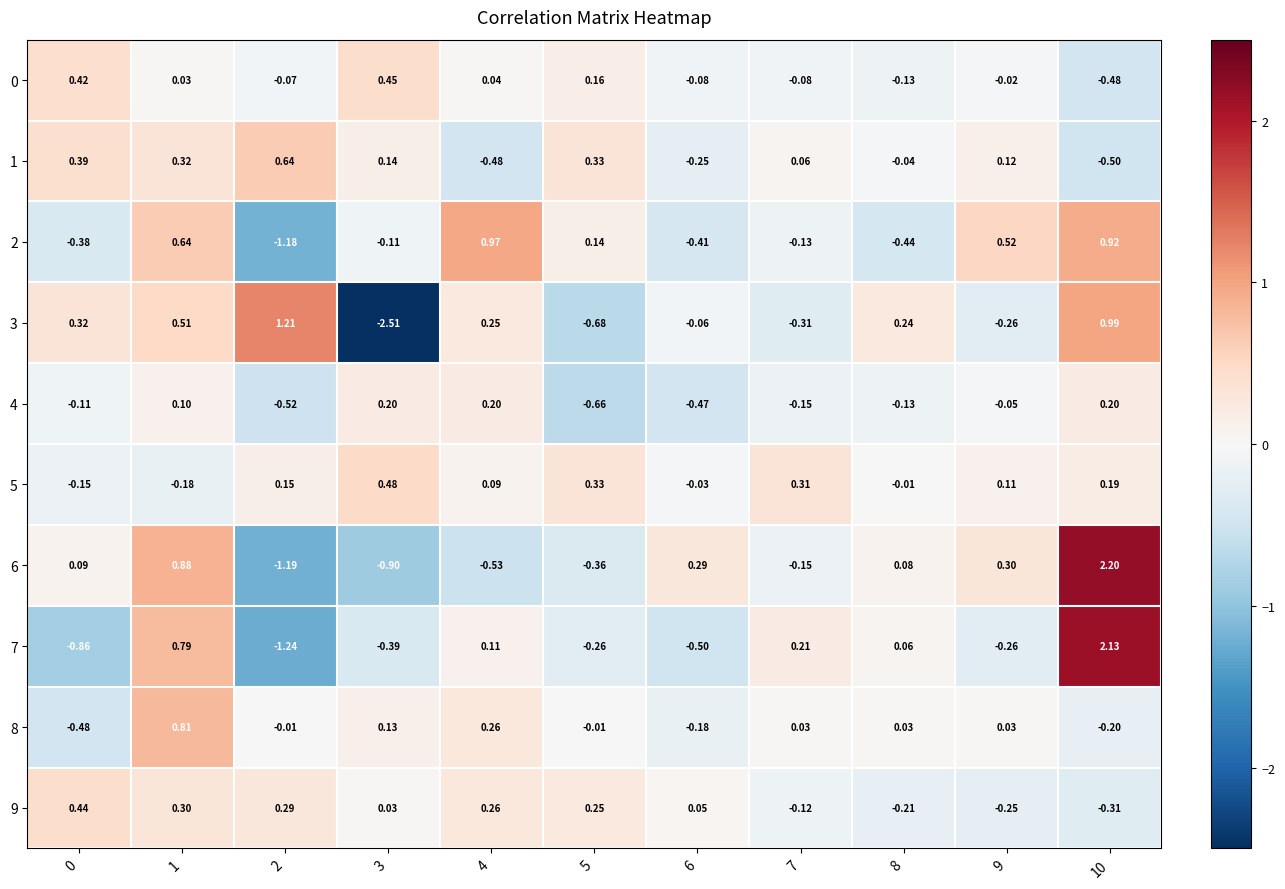

At which category is the sum across all series the highest?

10